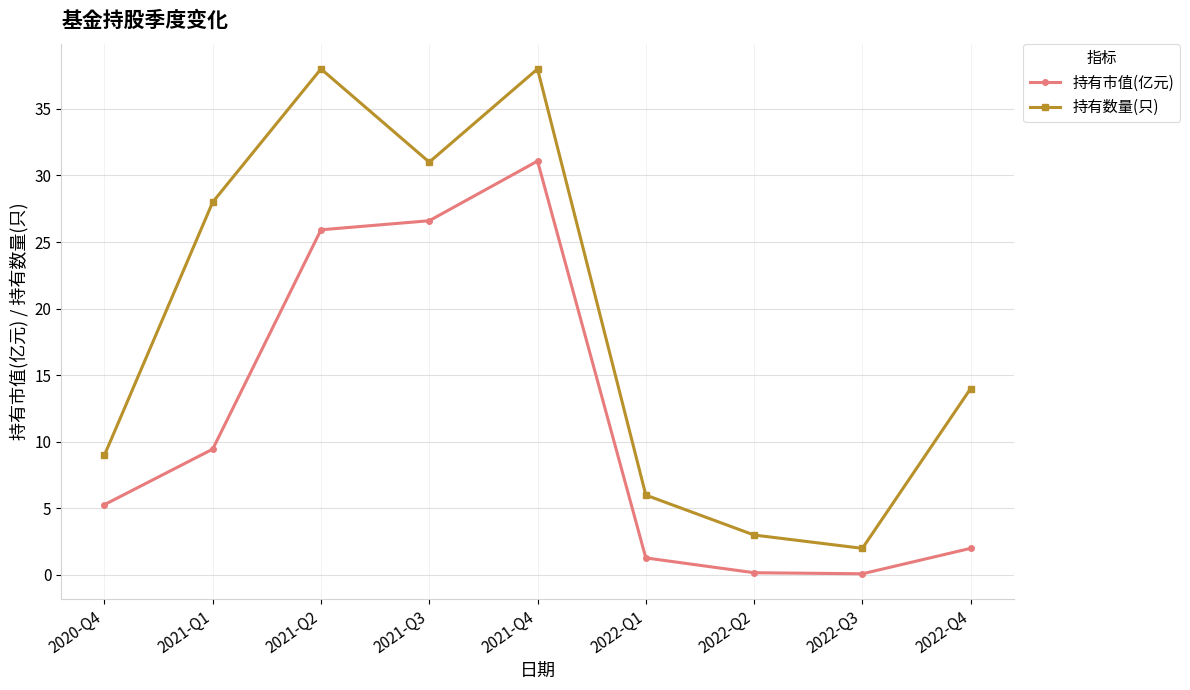

The value of 持有市值(亿元) at 2022-Q1 is 1.3. True or false?

True